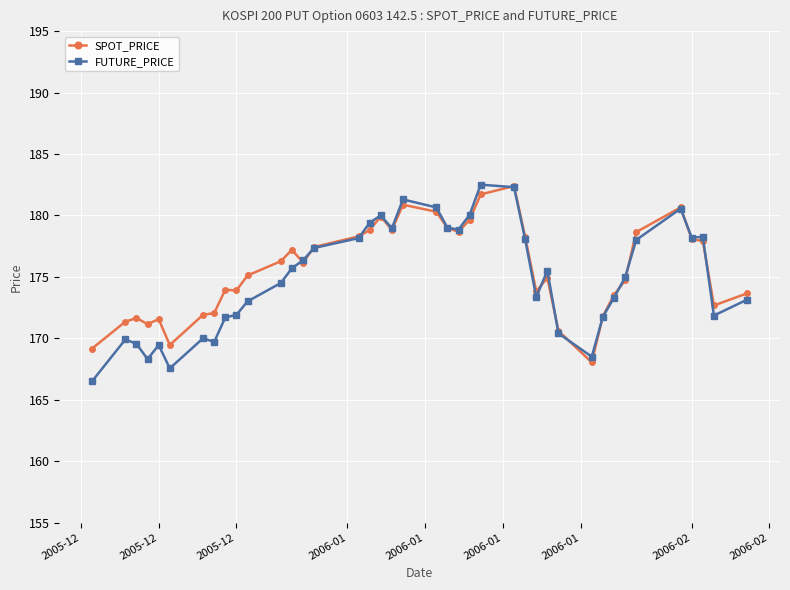

What is the value of the SPOT_PRICE point at the 40th from the left?

173.7